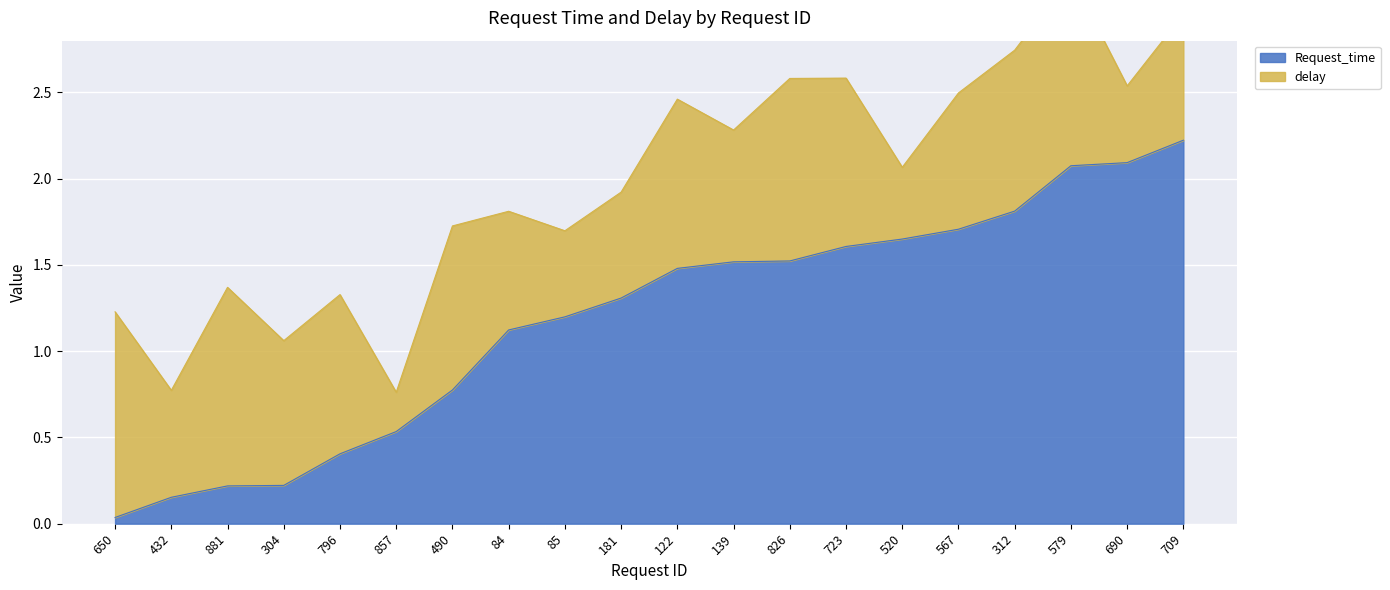

What is the label of the 12th point from the left?

139